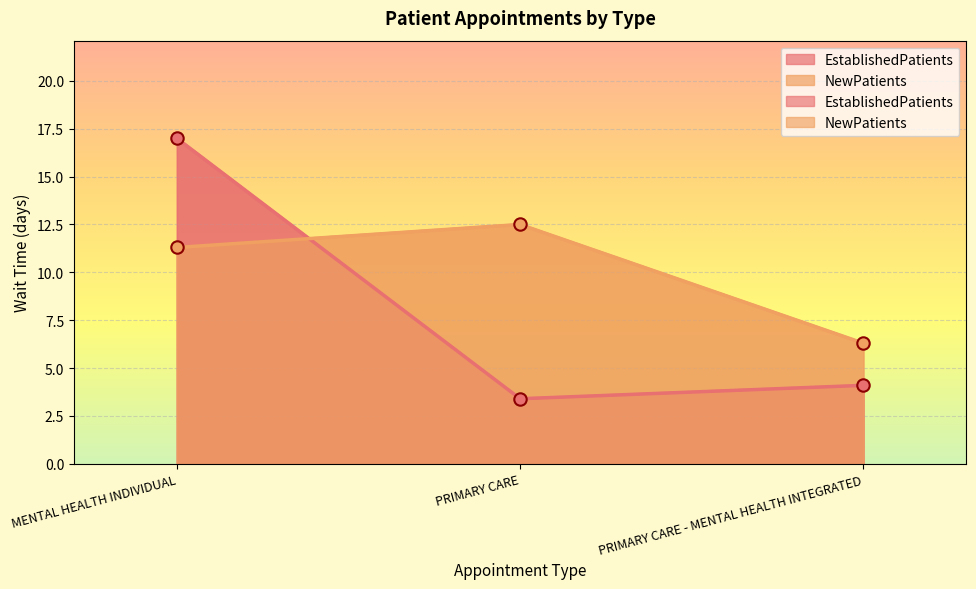

Which series has the largest Y range (max minus min)?

EstablishedPatients